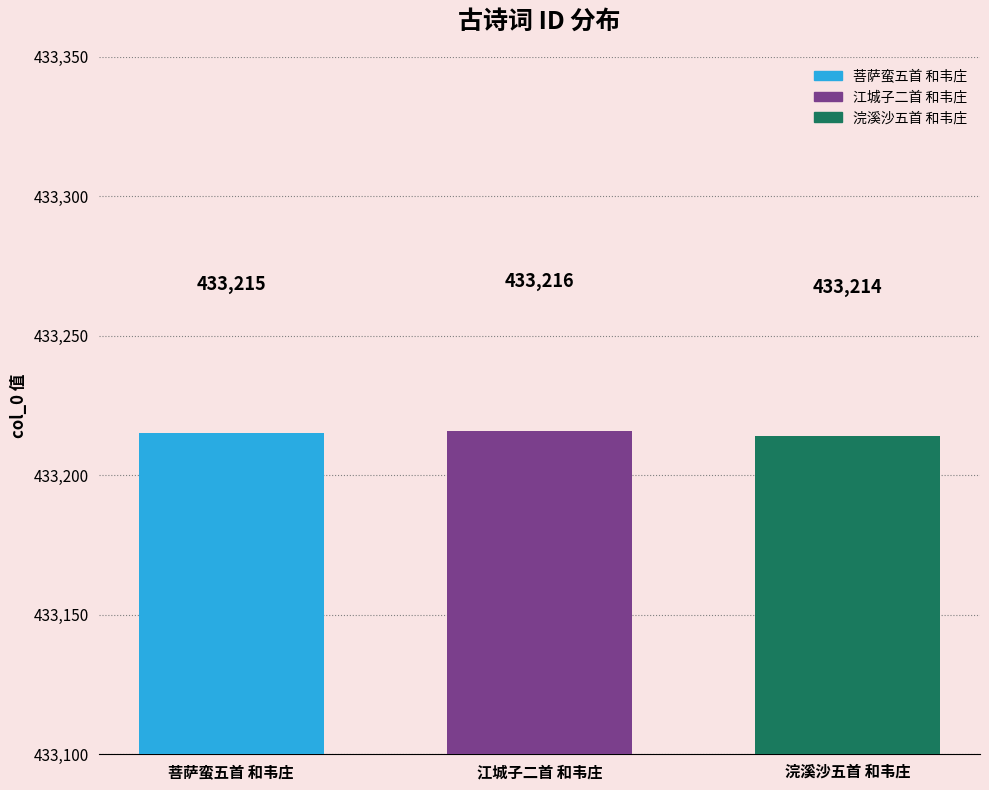

List the labels in order of 江城子二首 和韦庄 value, largest first.

江城子二首 和韦庄